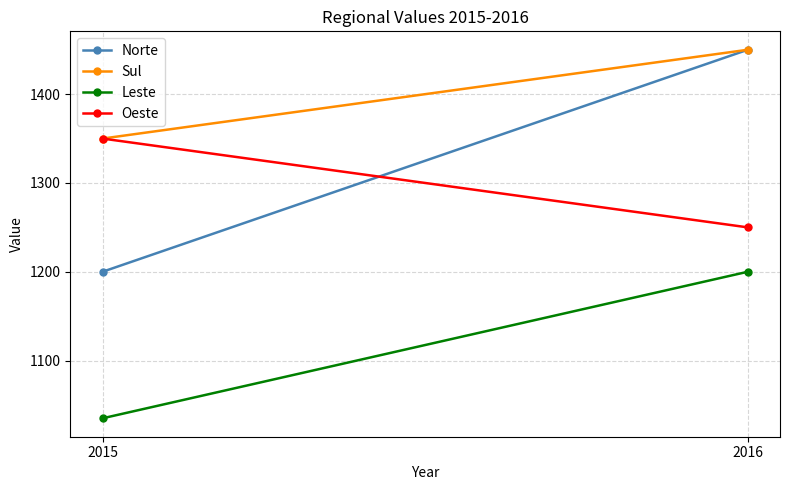

Reading left to right, list all the values displayed in this chart.

Norte: 2015=1200	2016=1450
Sul: 2015=1350	2016=1450
Leste: 2015=1035	2016=1200
Oeste: 2015=1350	2016=1250